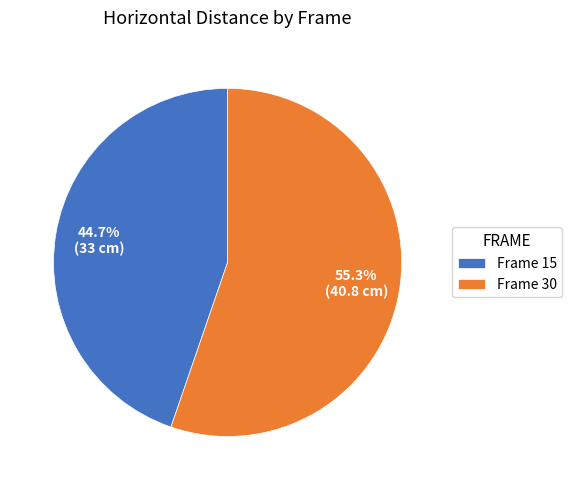

How much of the chart is everything except Frame 15?

55.3%